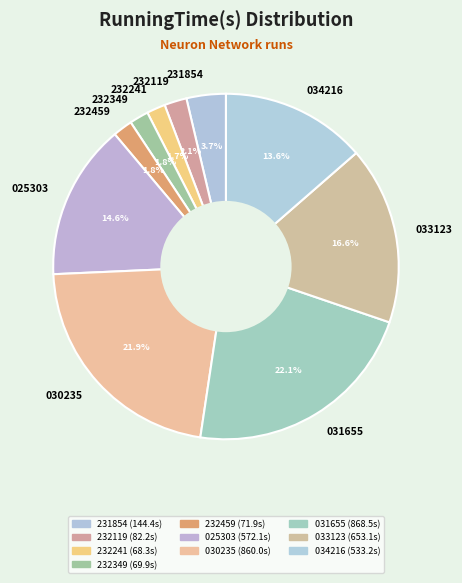

Count the number of slices in the pie.

10